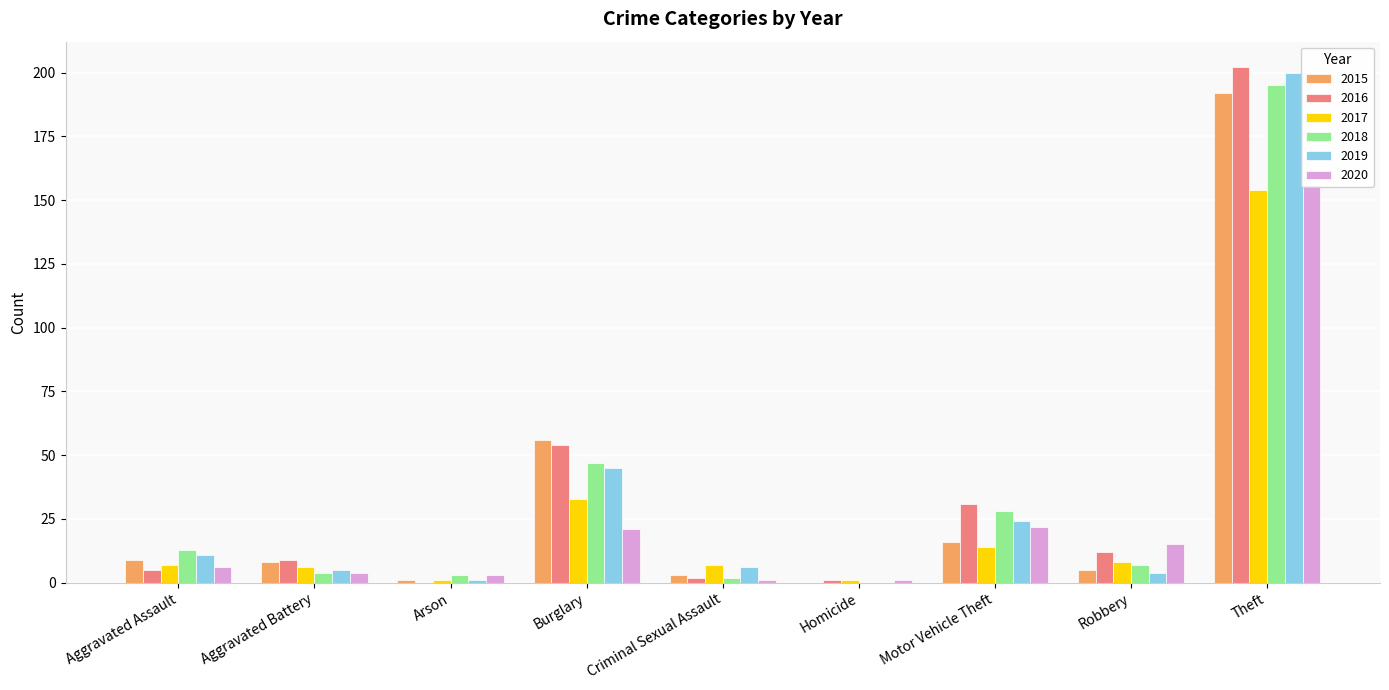

Reading right to left, what are all the values shown in this chart?

2015: Theft=192	Robbery=5	Motor Vehicle Theft=16	Homicide=0	Criminal Sexual Assault=3	Burglary=56	Arson=1	Aggravated Battery=8	Aggravated Assault=9
2016: Theft=202	Robbery=12	Motor Vehicle Theft=31	Homicide=1	Criminal Sexual Assault=2	Burglary=54	Arson=0	Aggravated Battery=9	Aggravated Assault=5
2017: Theft=154	Robbery=8	Motor Vehicle Theft=14	Homicide=1	Criminal Sexual Assault=7	Burglary=33	Arson=1	Aggravated Battery=6	Aggravated Assault=7
2018: Theft=195	Robbery=7	Motor Vehicle Theft=28	Homicide=0	Criminal Sexual Assault=2	Burglary=47	Arson=3	Aggravated Battery=4	Aggravated Assault=13
2019: Theft=200	Robbery=4	Motor Vehicle Theft=24	Homicide=0	Criminal Sexual Assault=6	Burglary=45	Arson=1	Aggravated Battery=5	Aggravated Assault=11
2020: Theft=156	Robbery=15	Motor Vehicle Theft=22	Homicide=1	Criminal Sexual Assault=1	Burglary=21	Arson=3	Aggravated Battery=4	Aggravated Assault=6